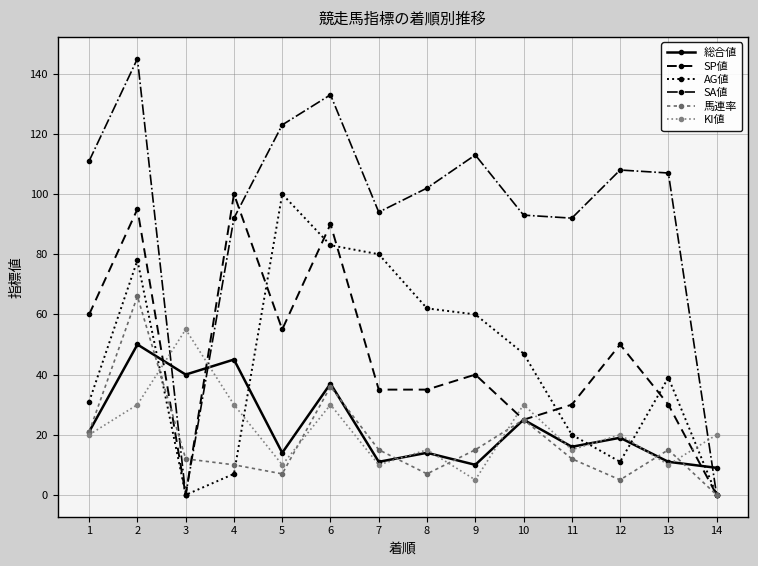

Which series has the widest spread of values?

SA値